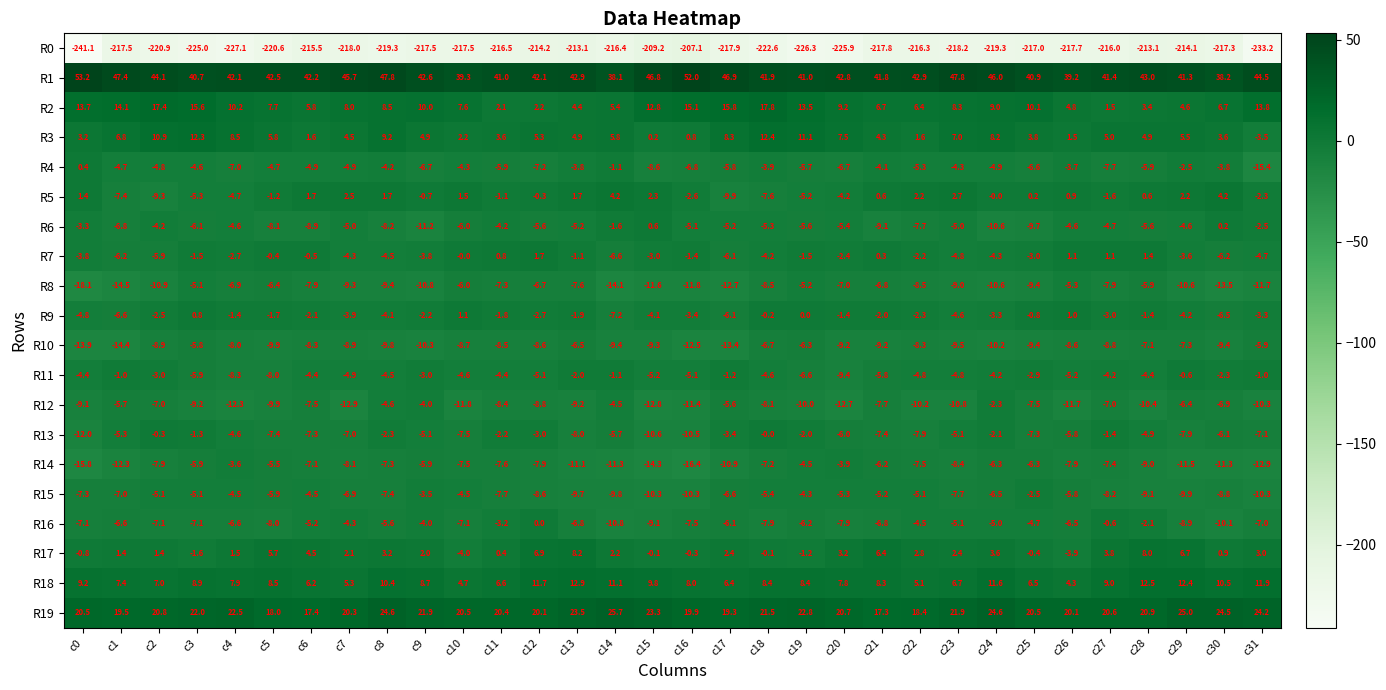

What is the smallest value displayed?

-241.1